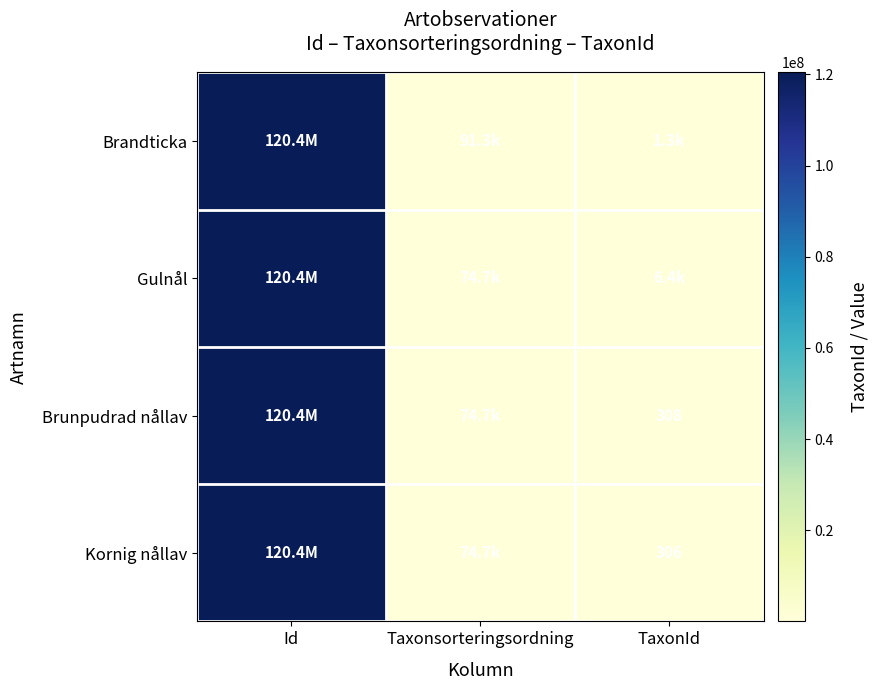

List the labels in order of Gulnål value, smallest first.

TaxonId, Taxonsorteringsordning, Id